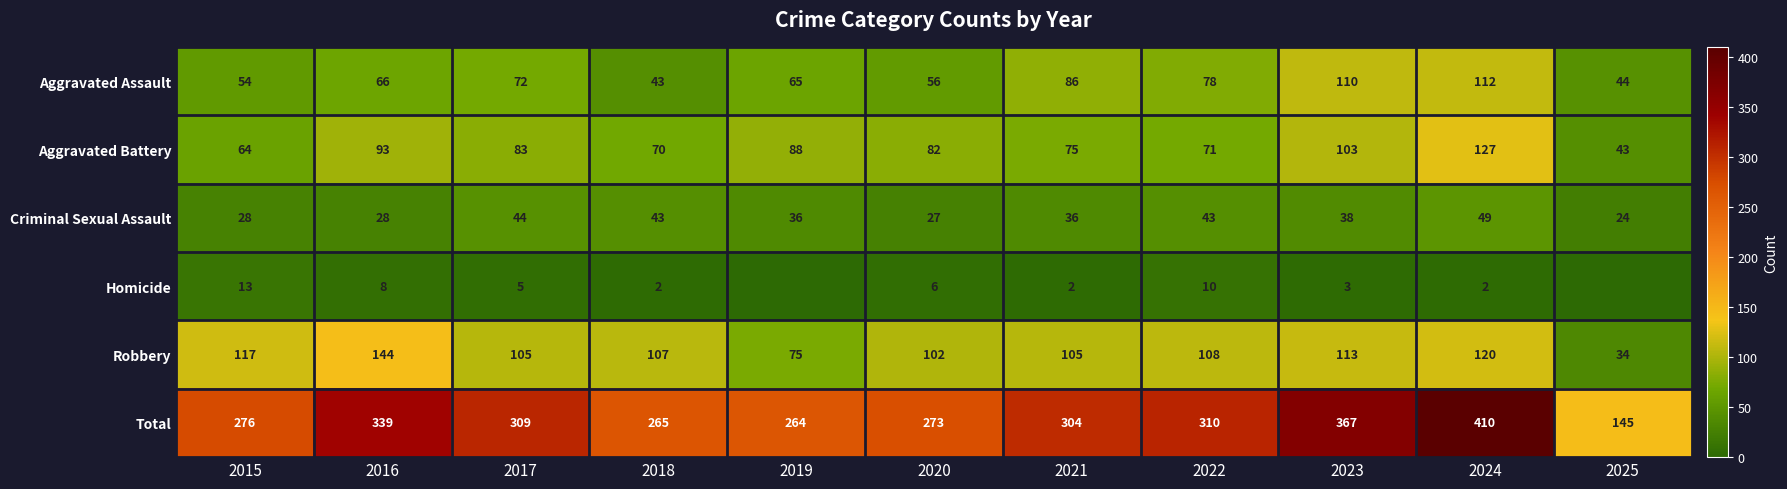

Between 2017 and 2025, which is larger?

2017